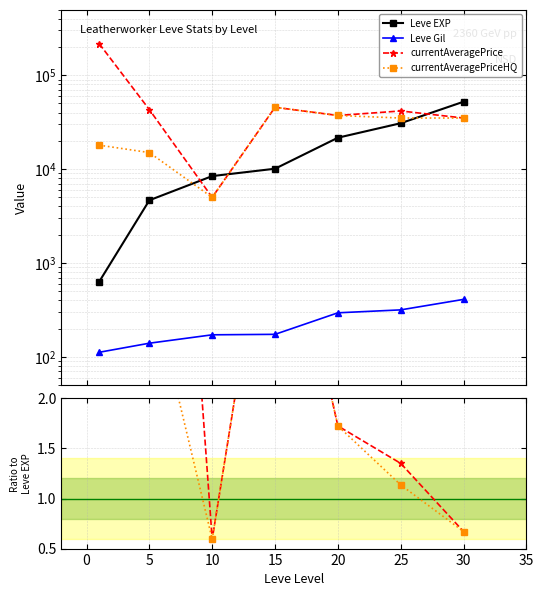

True or false: Leve Gil and Leve EXP cross at least once.

False